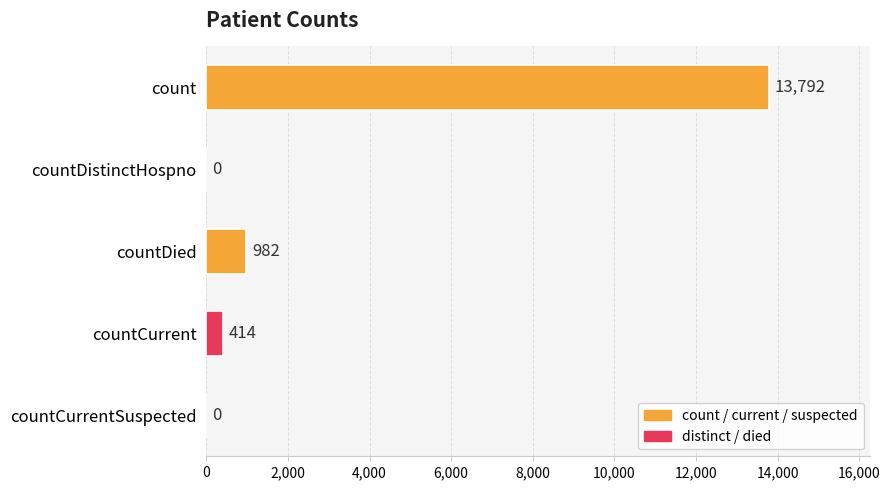

How many categories are shown in the chart?

5